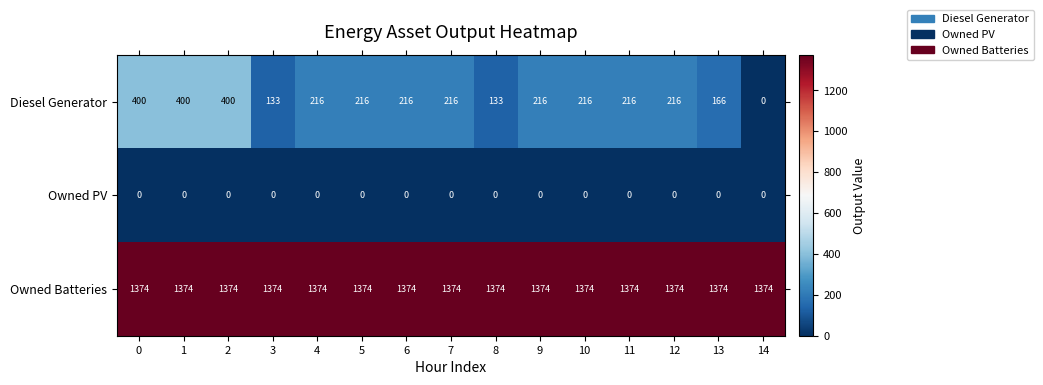

What is the total value across all series at 12?

1590